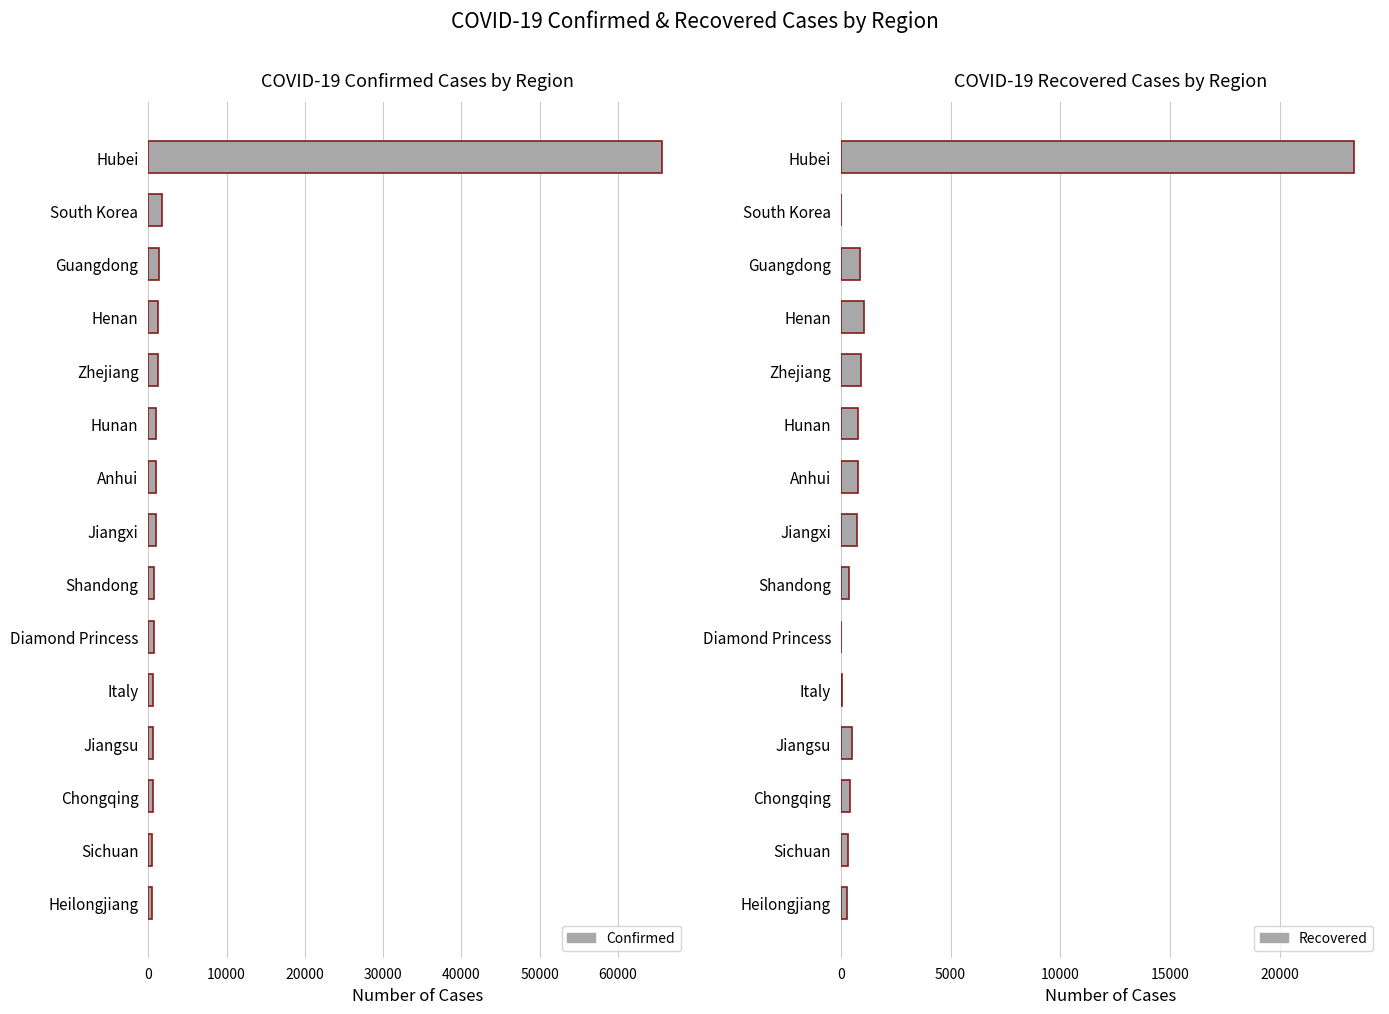

True or false: Confirmed has a value of 395 at 70000.

False